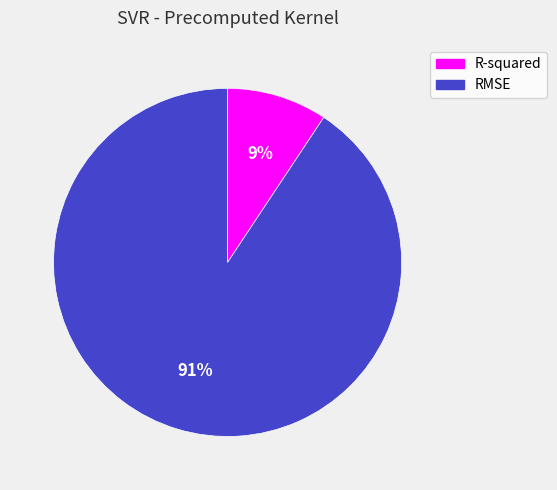

To the nearest percent, what portion does RMSE represent?

91%